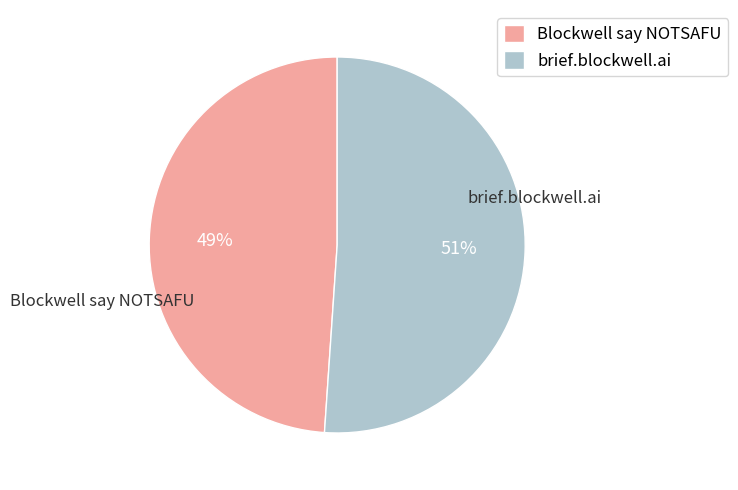

Is it true that brief.blockwell.ai is 51% of the pie?

True